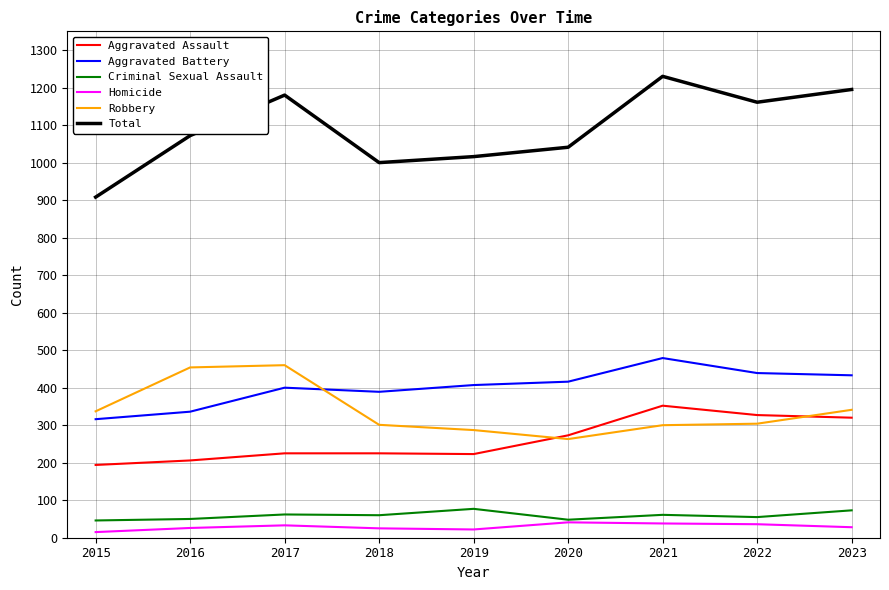

True or false: Homicide and Total cross at least once.

False